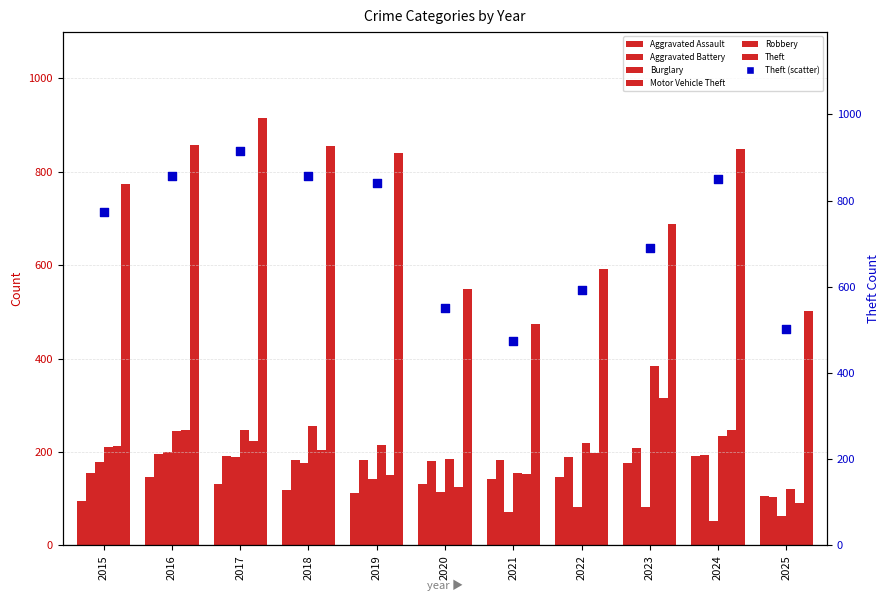

Which series has the largest total across all categories?

Theft